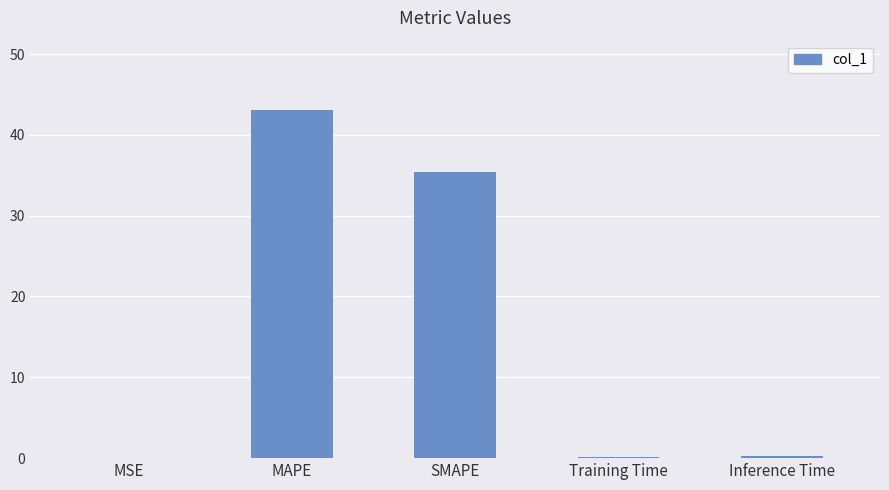

What is the change in value from SMAPE to Training Time?

-35.2